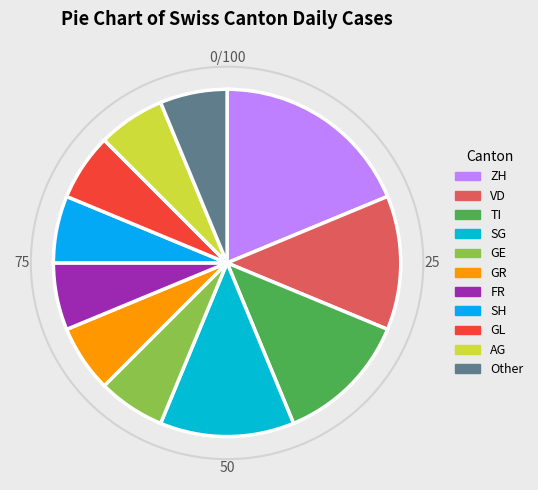

Do VD and SH together represent more than half of the pie?

No